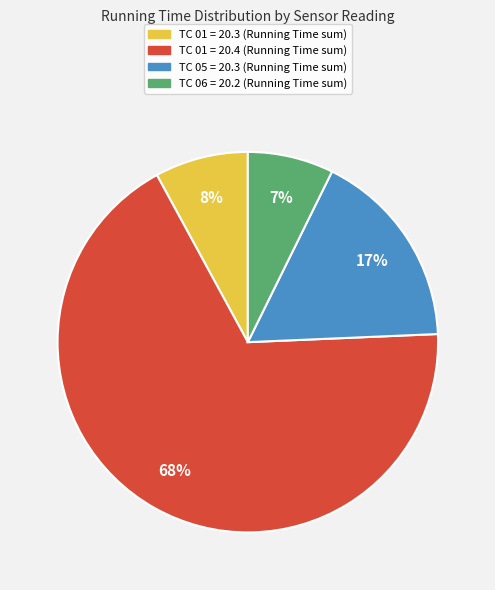

Rank the categories by value from highest to lowest.

TC 01 = 20.4 (Running Time sum), TC 05 = 20.3 (Running Time sum), TC 01 = 20.3 (Running Time sum), TC 06 = 20.2 (Running Time sum)